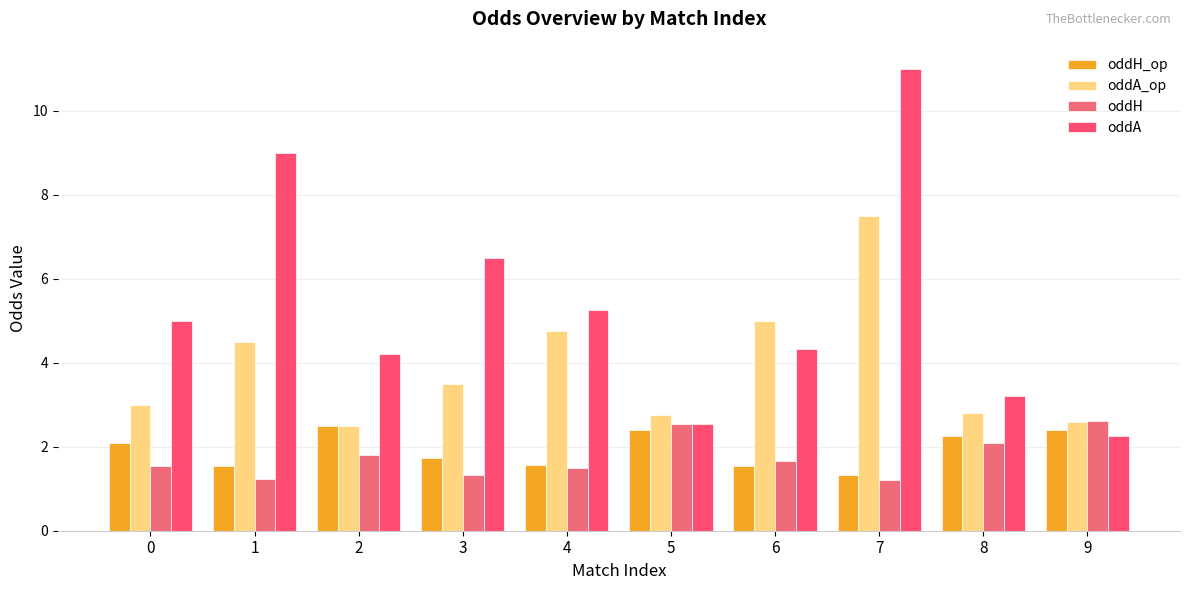

Does the chart contain any negative values?

No